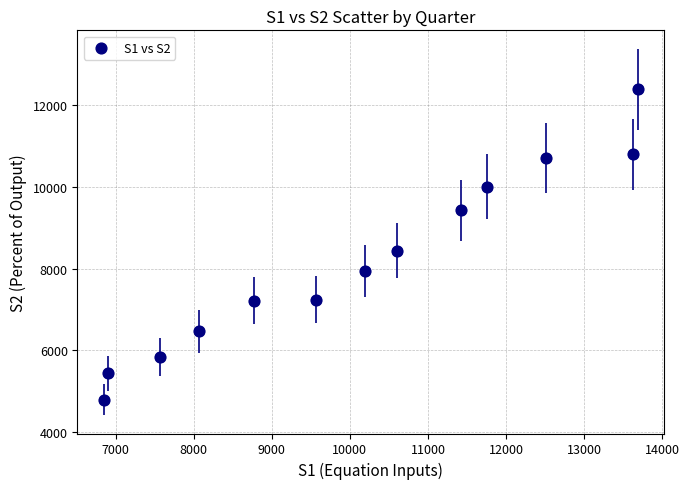

What Y value in the scatter plot is closest to 8592?

8434.6